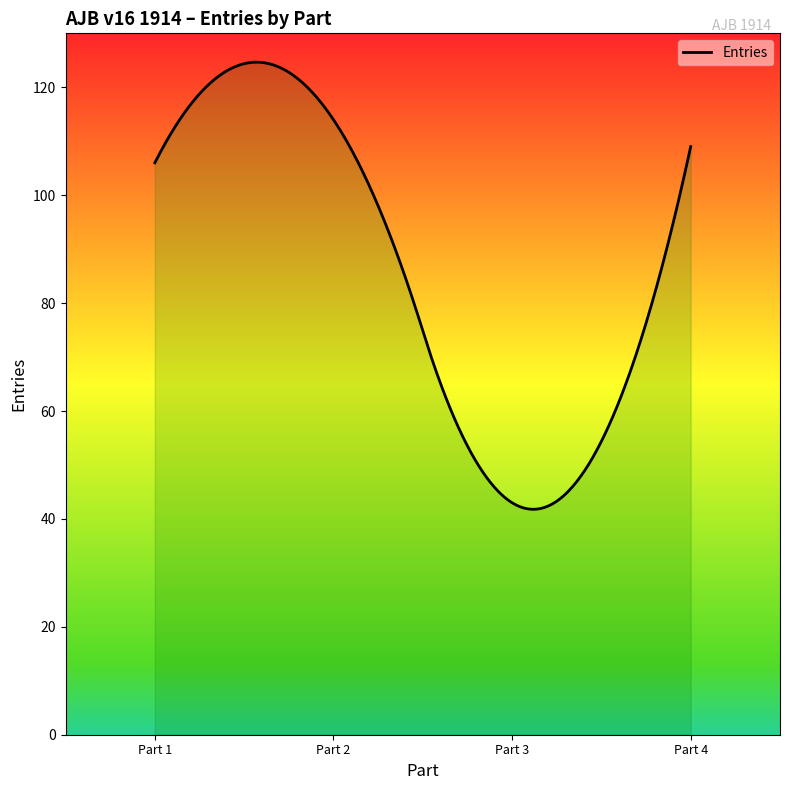

Does the chart have visible grid lines?

No